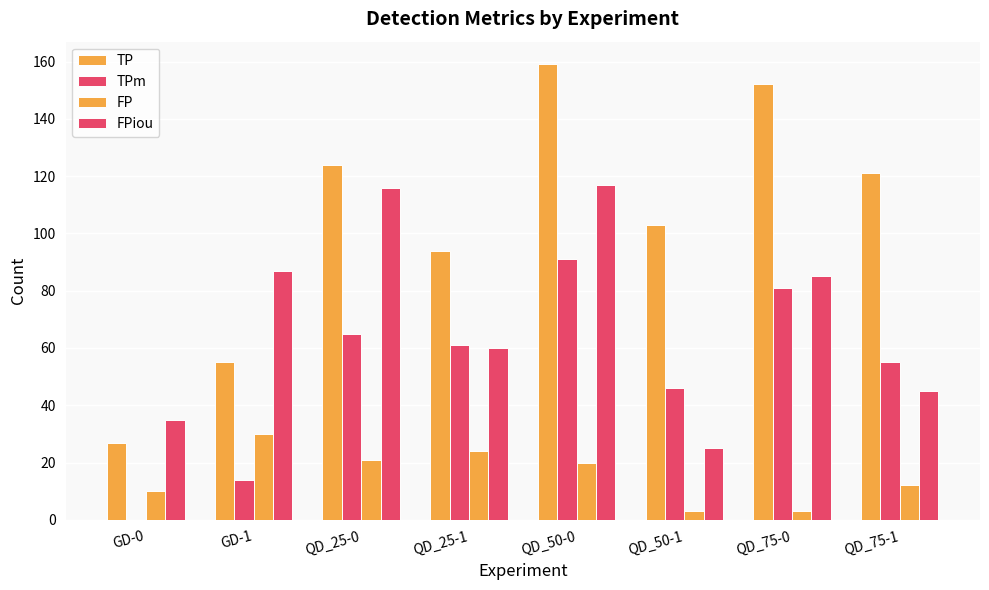

At which label does FP reach its peak?

GD-1